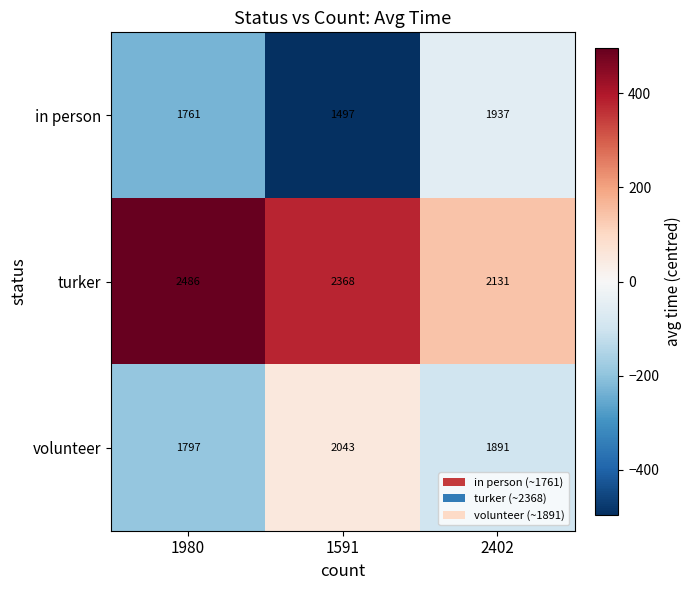

The value of volunteer at 1591 is 2684. True or false?

False